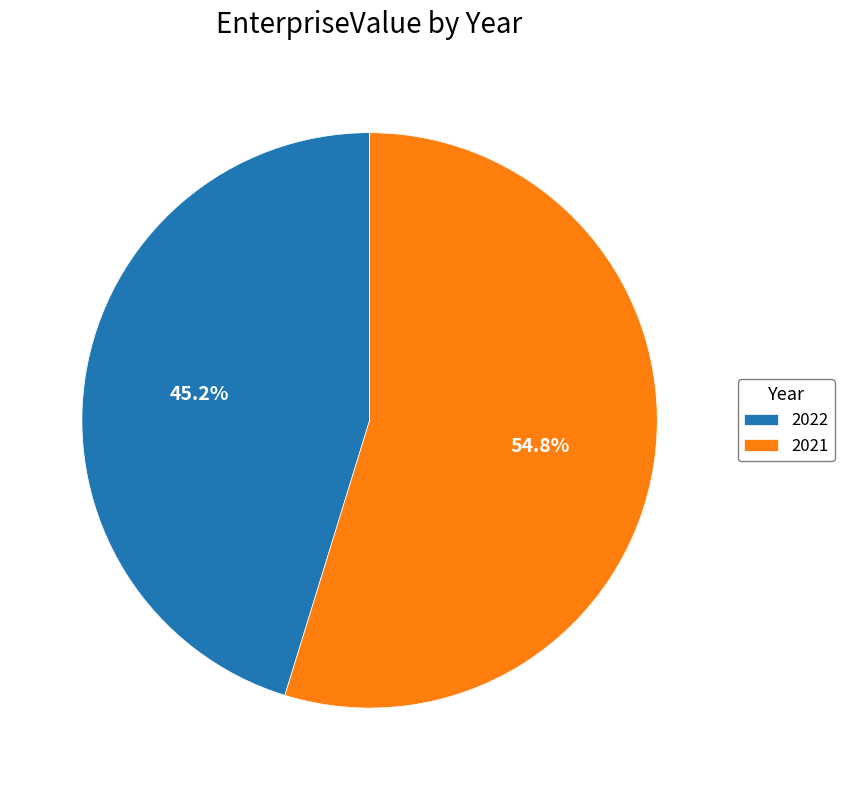

To the nearest percent, what is the difference between the 2021 and 2022 slice percentages?

10%